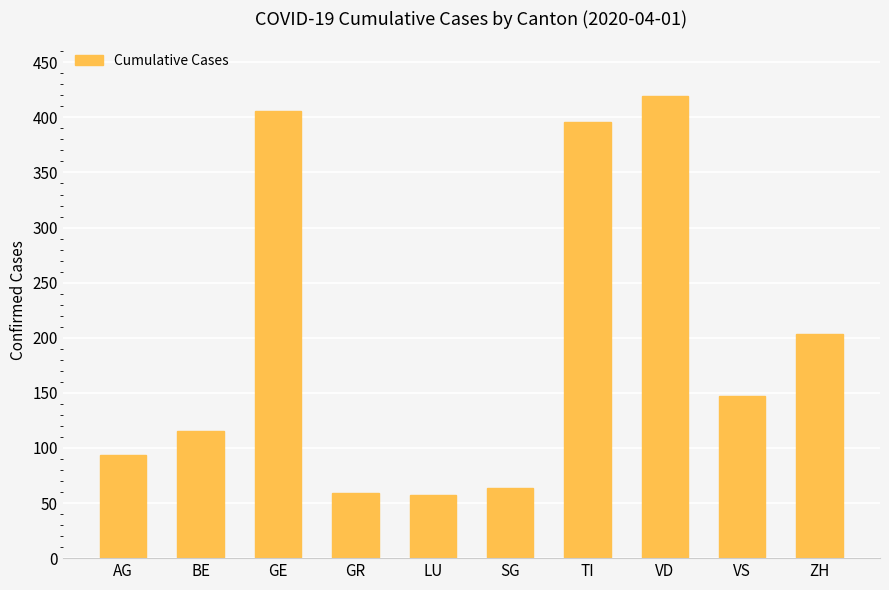

Is it true that the value at LU is 99?

False